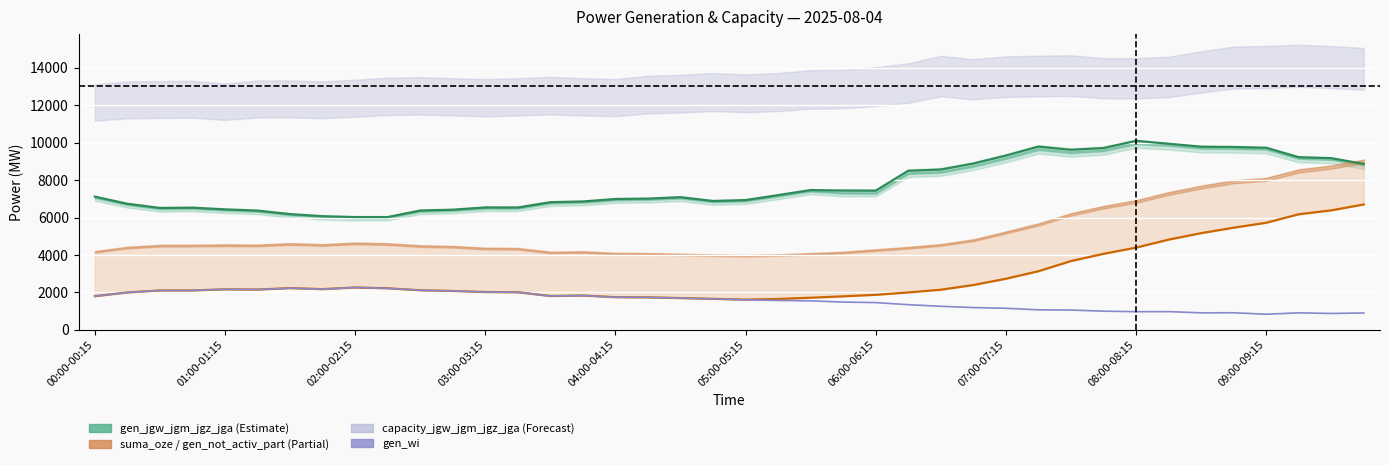

Does the chart display data point markers on the line(s)?

No